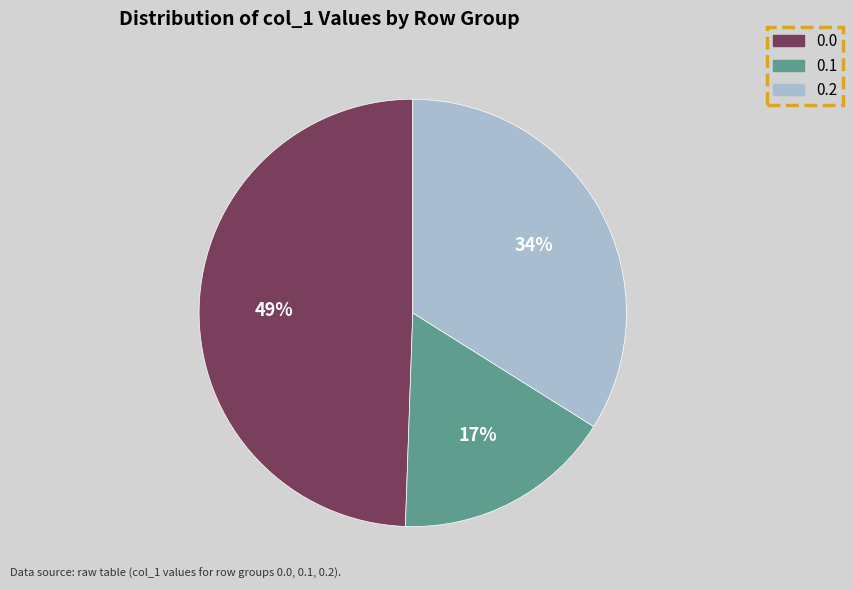

Do 0.2 and 0.1 together represent more than half of the pie?

Yes